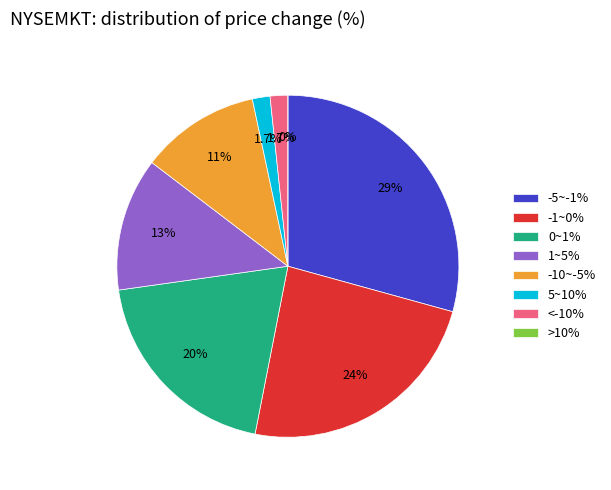

What percentage is the -5~-1% slice, to the nearest percent?

29%